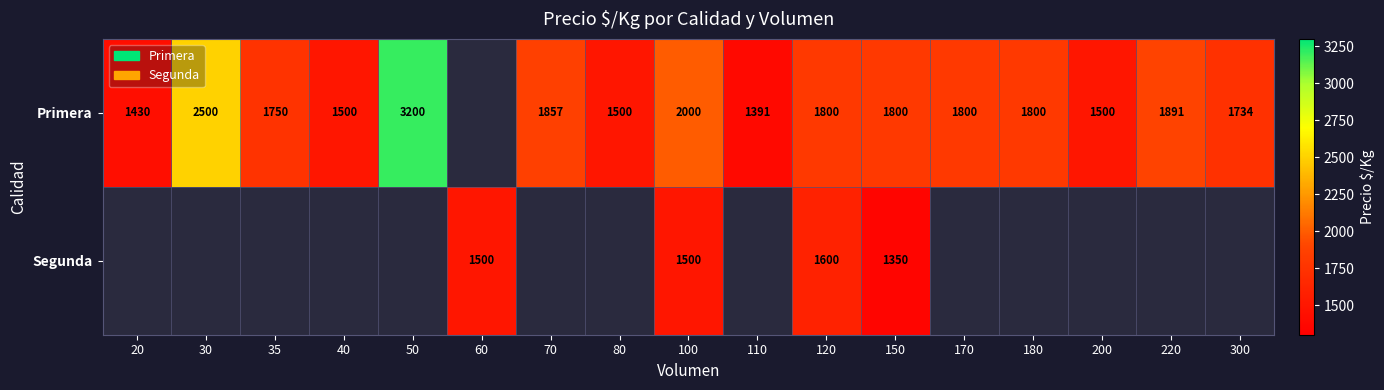

The value of Primera at 200 is 2038. True or false?

False